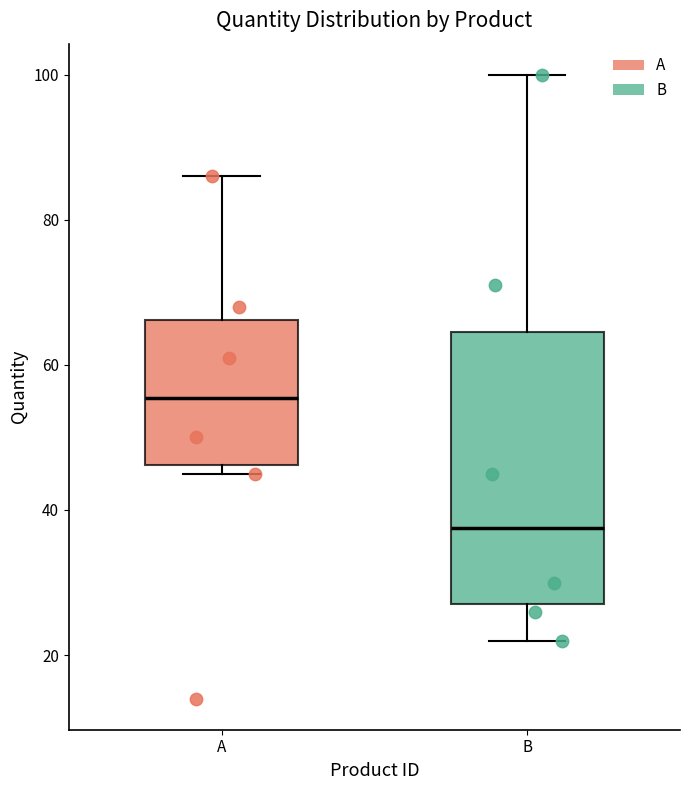

Reading left to right, read every box against the y-axis: the position of its median line, the range the box covers, and the ends of its whiskers. The values are not printed on the chart, so give them approximately, as read against the axis.

A: median 56, box 46 to 66, whiskers 46 (just below the box's lower edge) to 86
B: median 38, box 28 to 64, whiskers 22 to 100